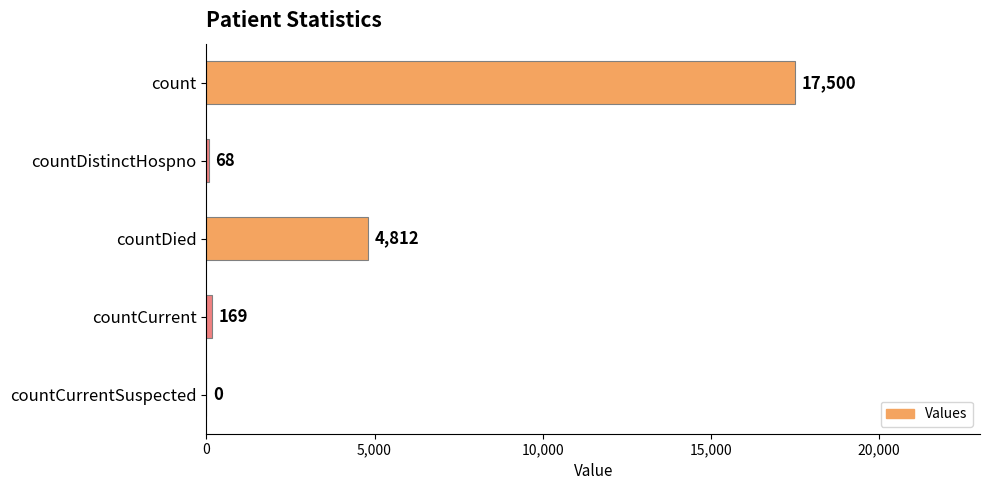

The value at count is 23117. True or false?

False